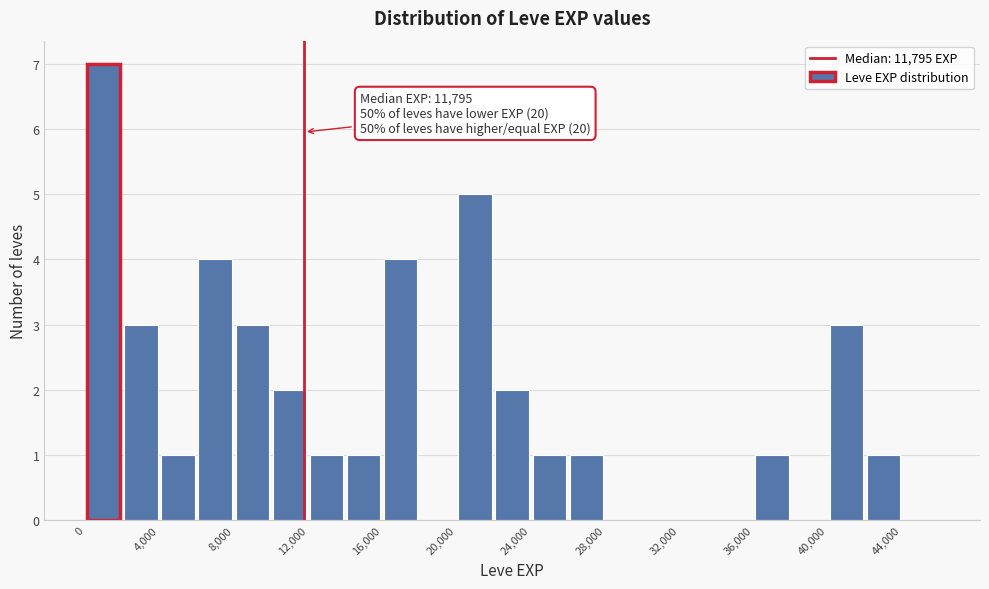

Which range on the x-axis has the tallest bar?

0 to 2000